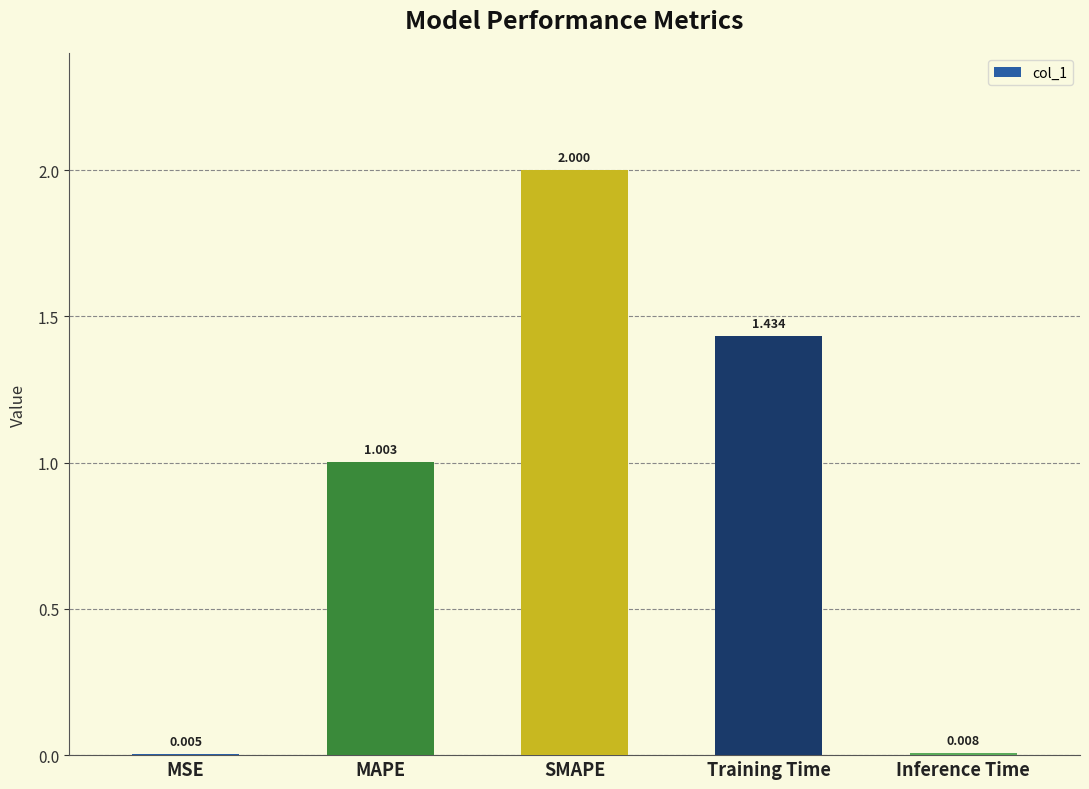

What is the difference between the values at Training Time and SMAPE?

0.6